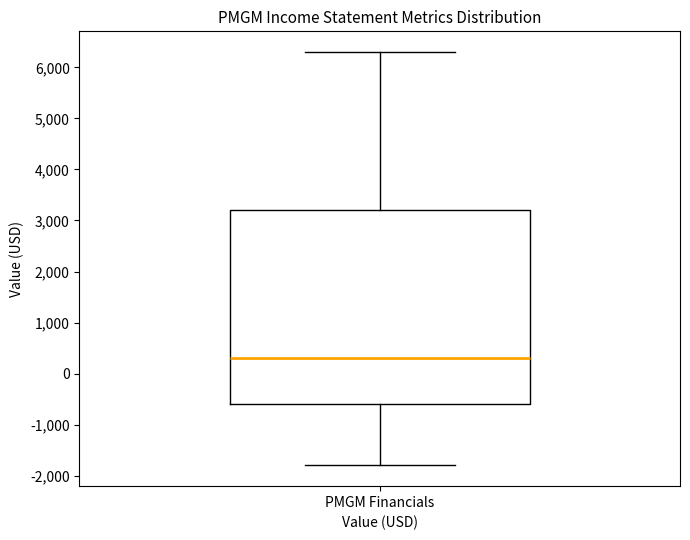

Transcribe this box plot: give where the median line is, the range the box spans, and where the two whiskers end, as read against the y-axis. The values are not printed on the chart, so give them approximately, as read against the axis.

median 300, box -600 to 3200, whiskers -1800 to 6300